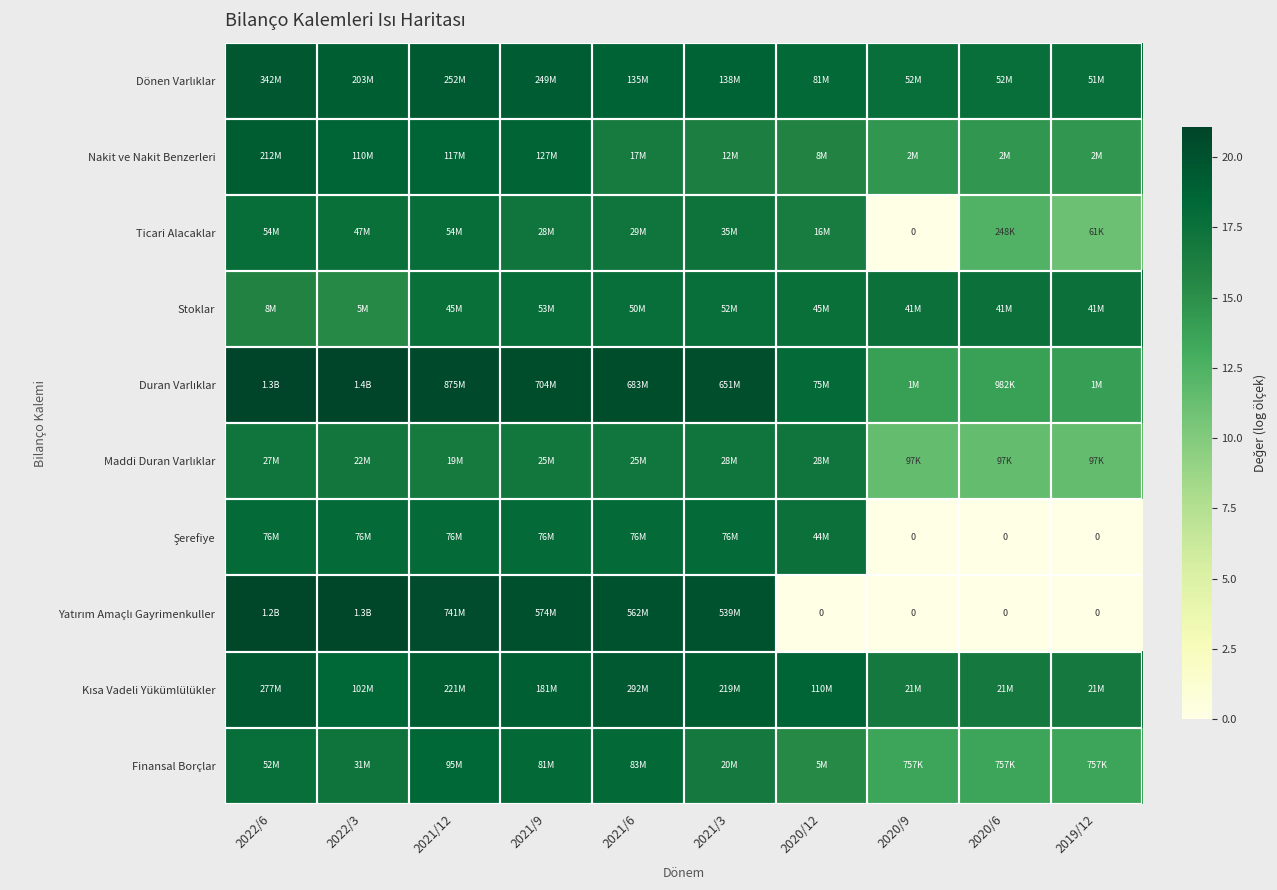

Which category has the lowest value in the Nakit ve Nakit Benzerleri series?

2020/9